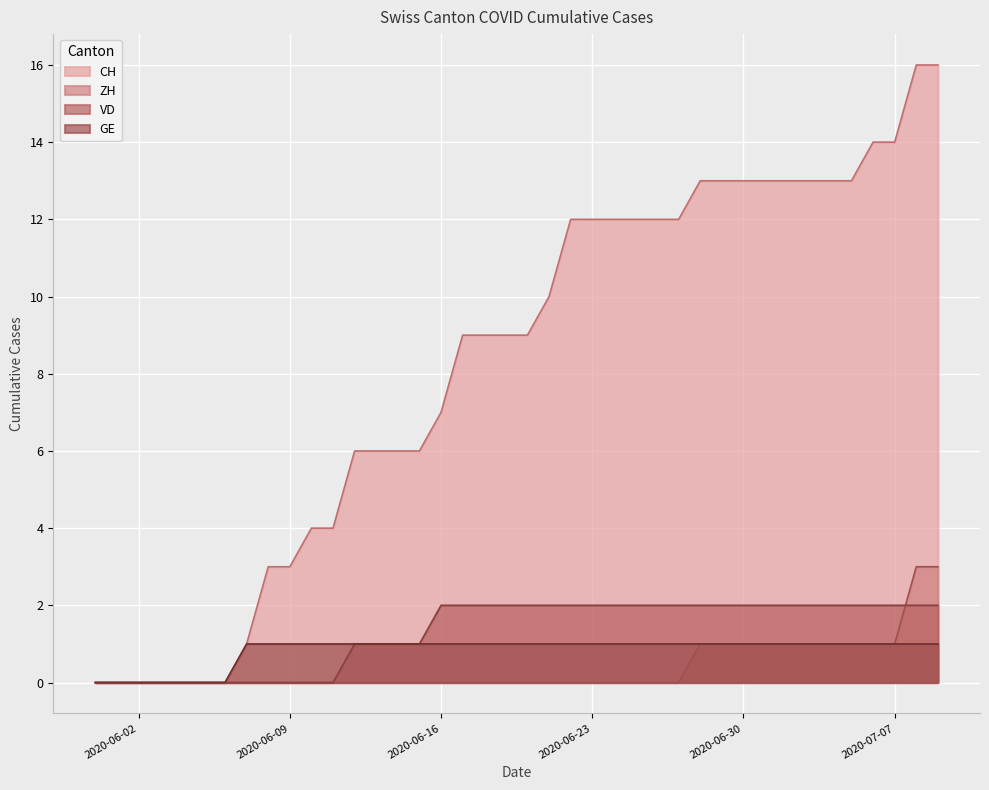

What is the label of the 19th point from the left?

2020-06-18